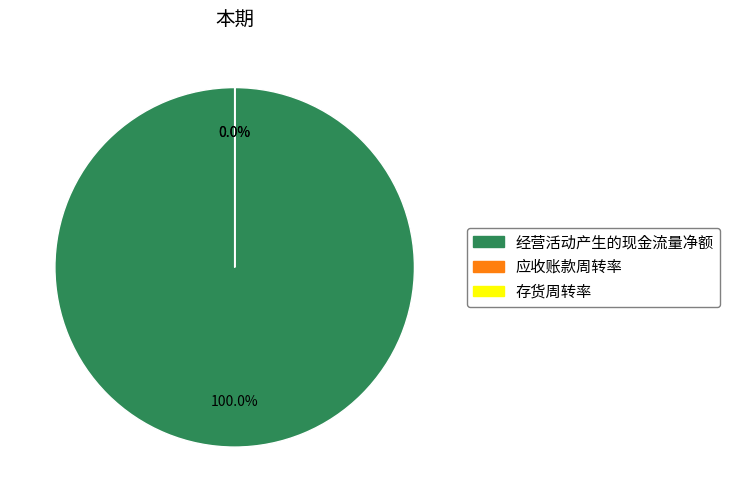

Which slice is the largest?

经营活动产生的现金流量净额